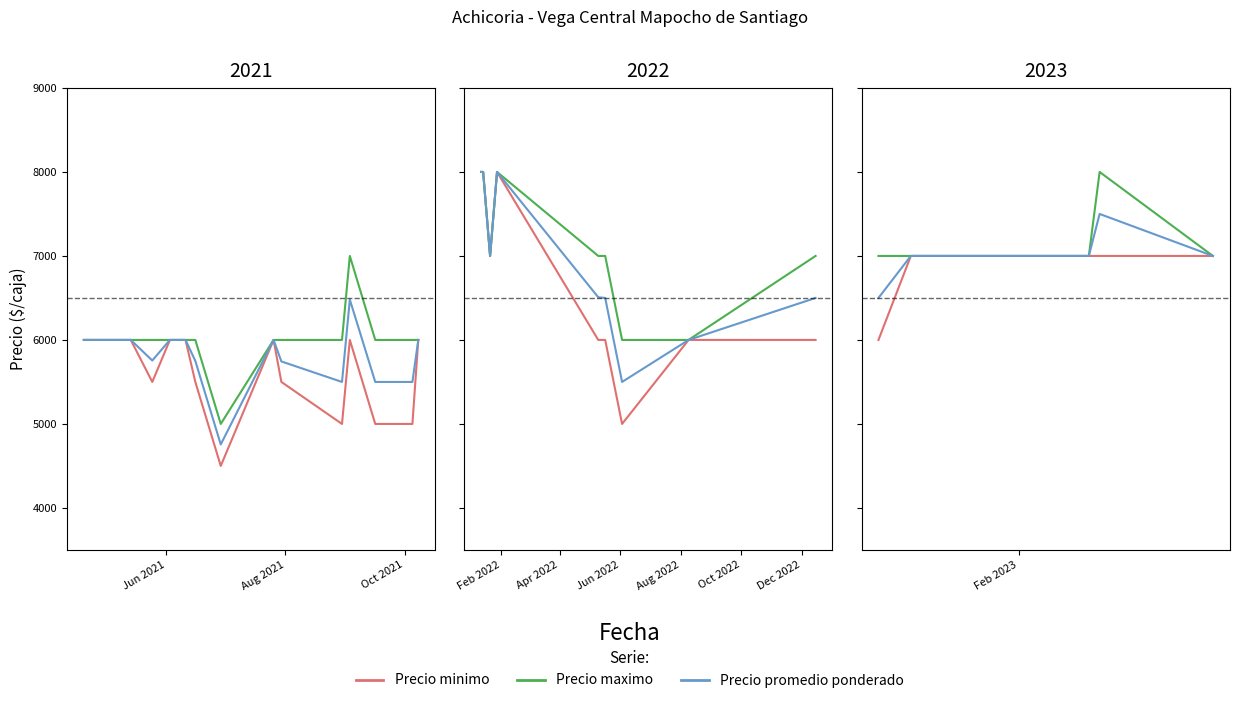

True or false: Precio minimo and Precio maximo cross at least once.

False